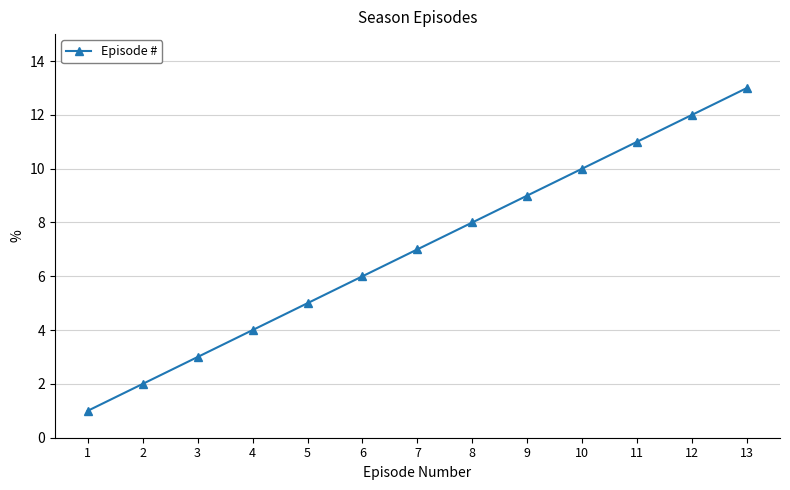

Read the value at 10.

10